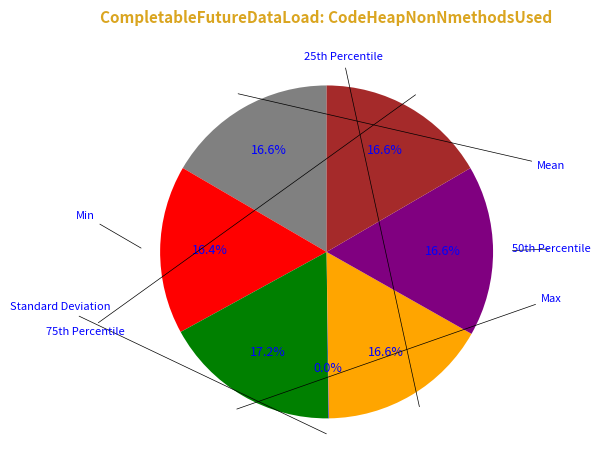

How many segments does this pie chart have?

7